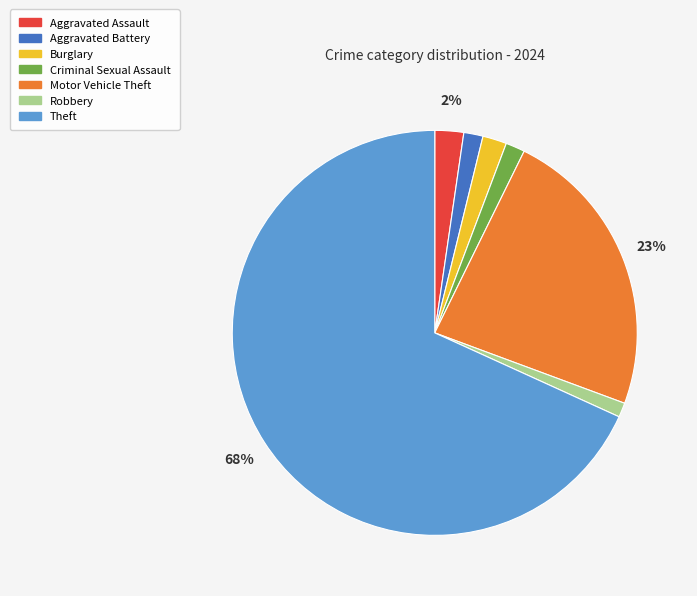

What is the largest slice in the pie chart?

Theft